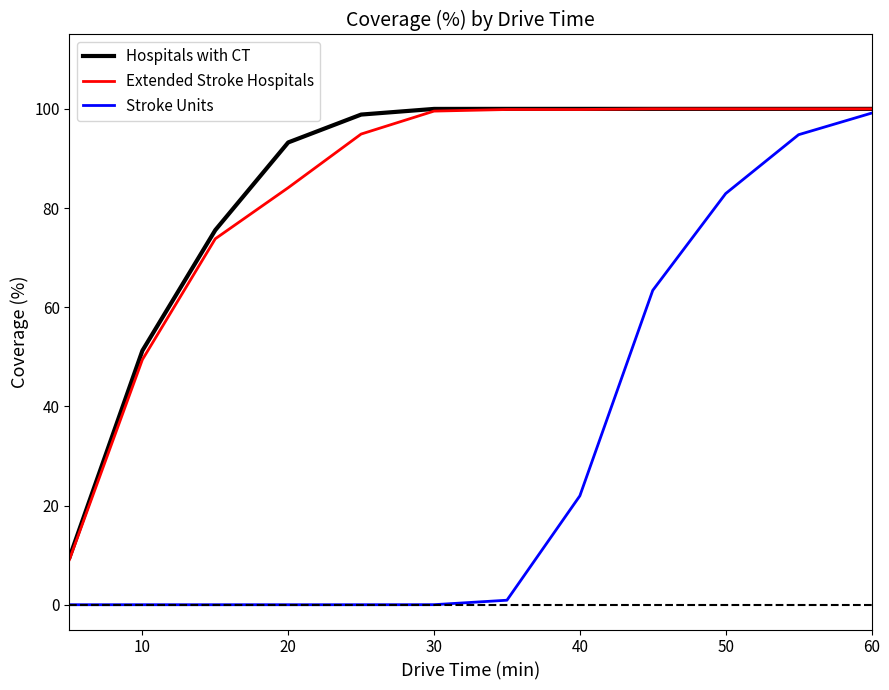

What is the maximum value for Stroke Units?

99.1